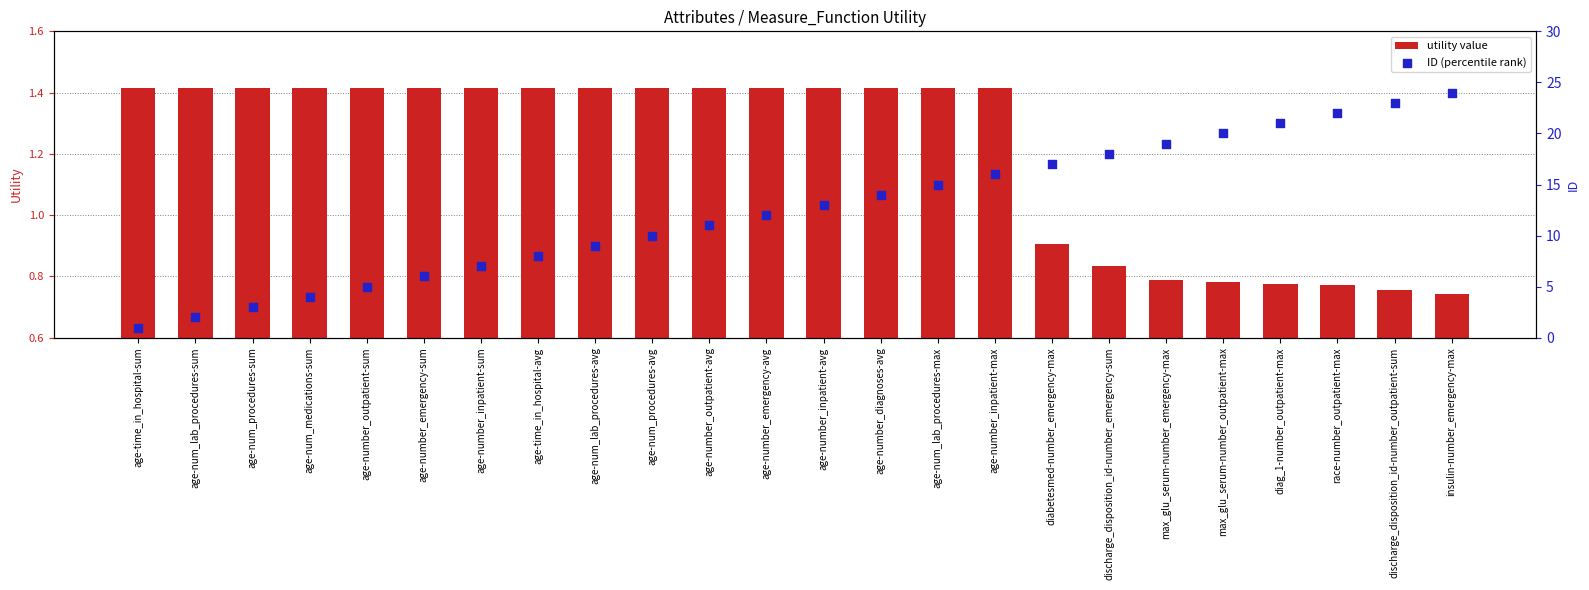

Which series reaches the minimum Y coordinate?

utility value